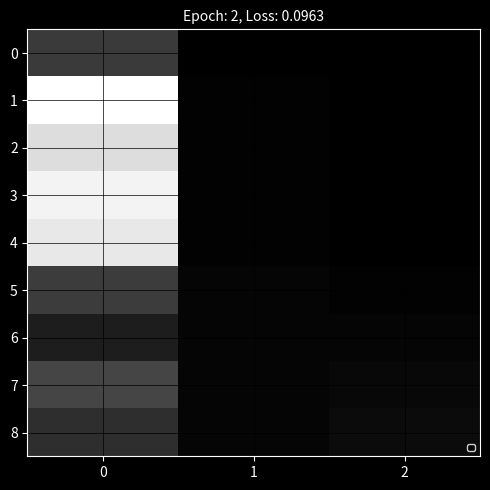

At 1, list the series in order from largest to smallest.

5, 6, 7, 8, 1, 2, 3, 4, 0